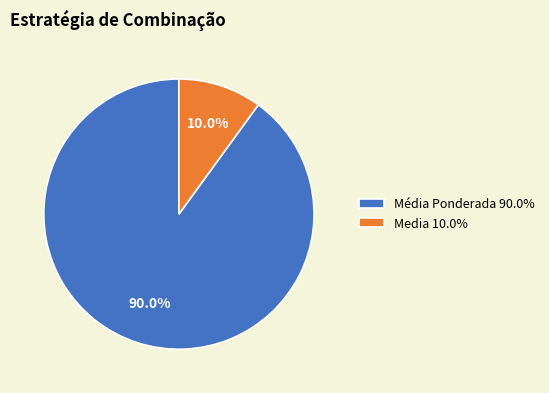

Which has a higher value, Média Ponderada 90.0% or Media 10.0%?

Média Ponderada 90.0%